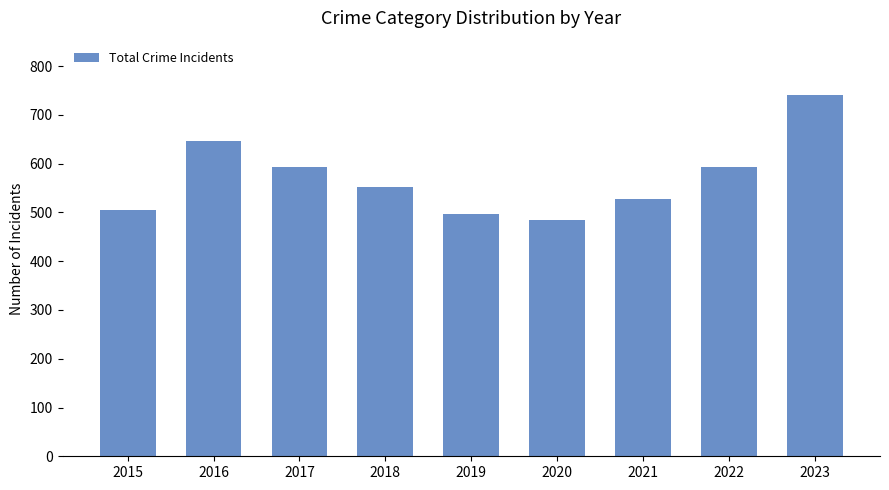

Approximately how many times larger is the value at 2023 compared to 2016?

1.1